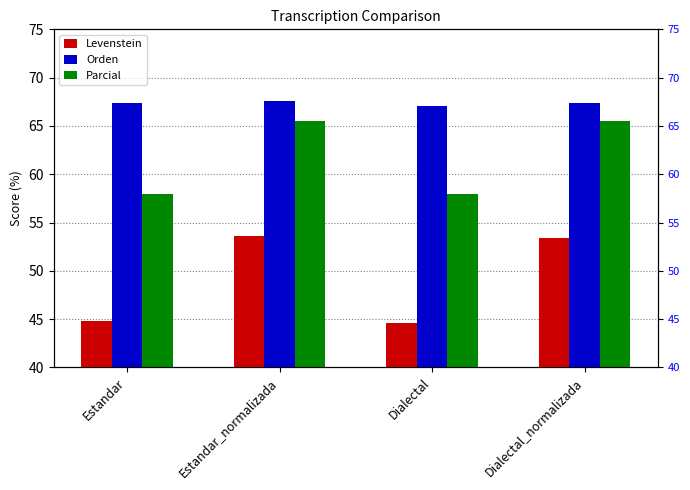

Rank the series at Estandar from highest to lowest value.

Orden, Parcial, Levenstein